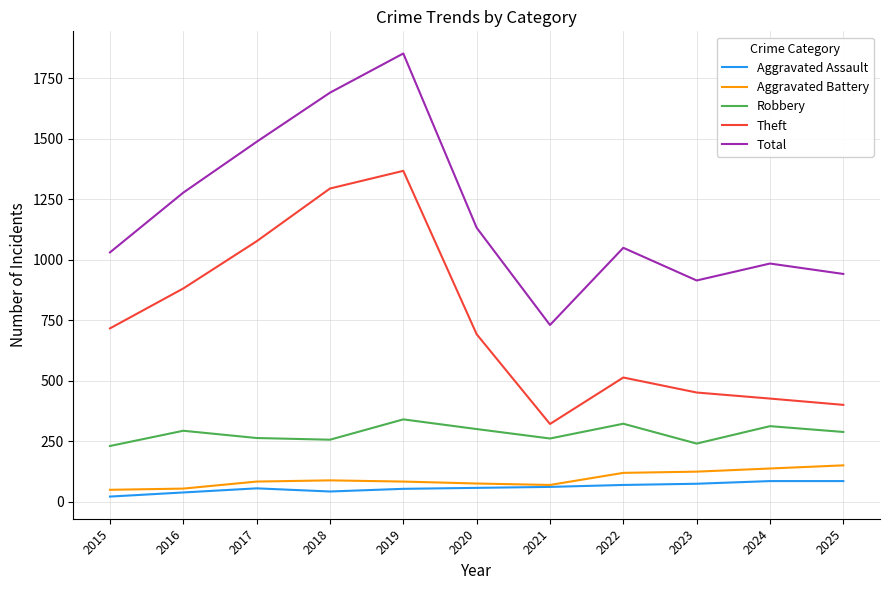

How many categories are shown in the chart?

11